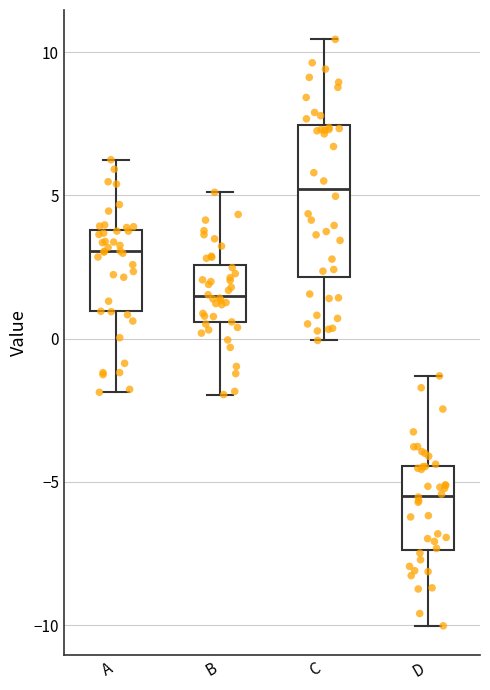

Which box has the lowest median line?

D